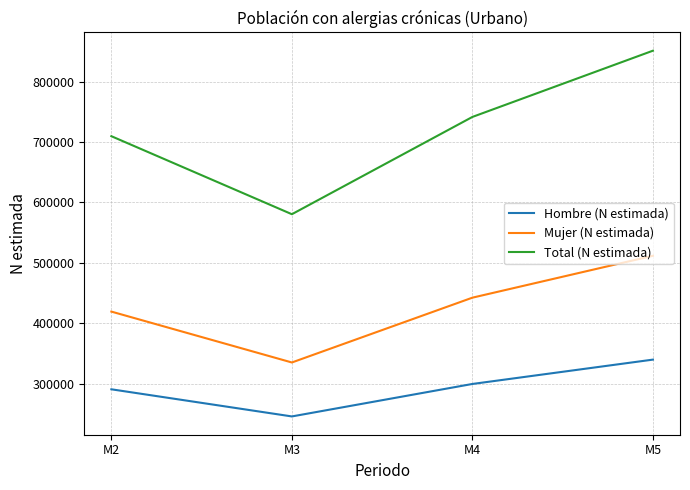

What is the highest value of the Hombre (N estimada) series?

339564